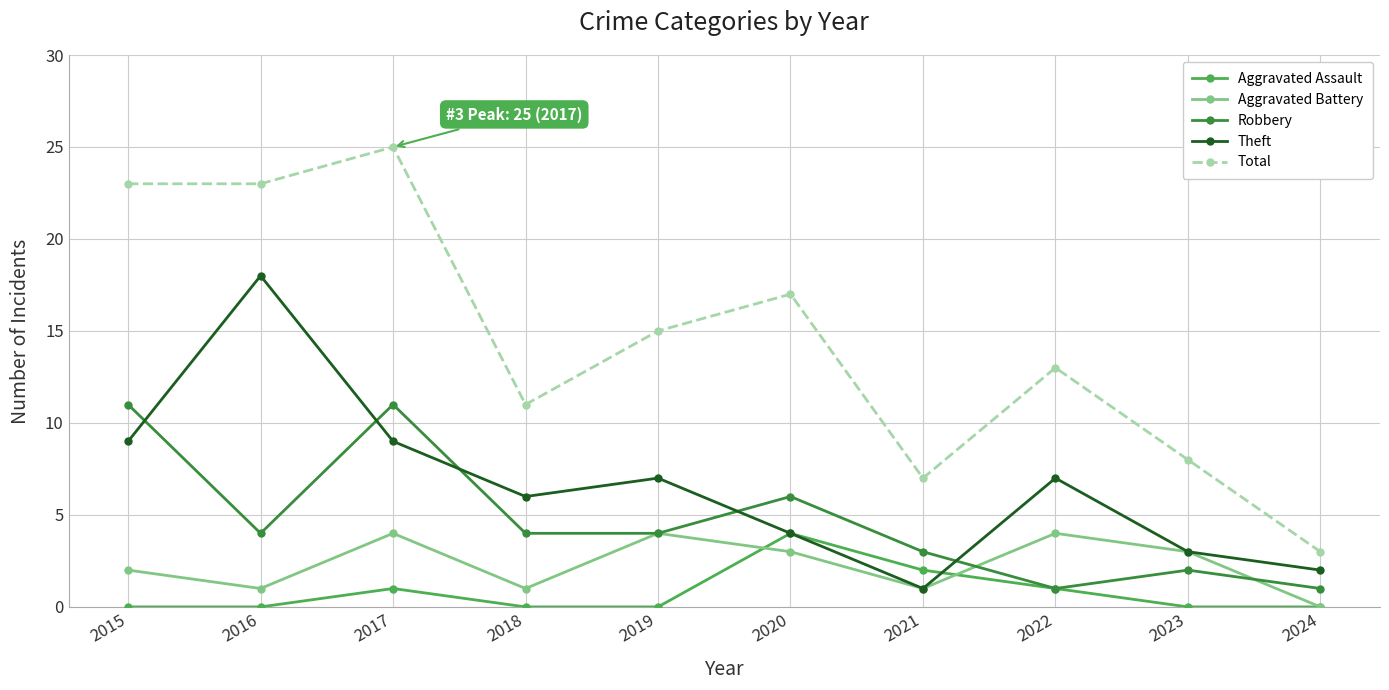

How many series are shown in this chart?

5